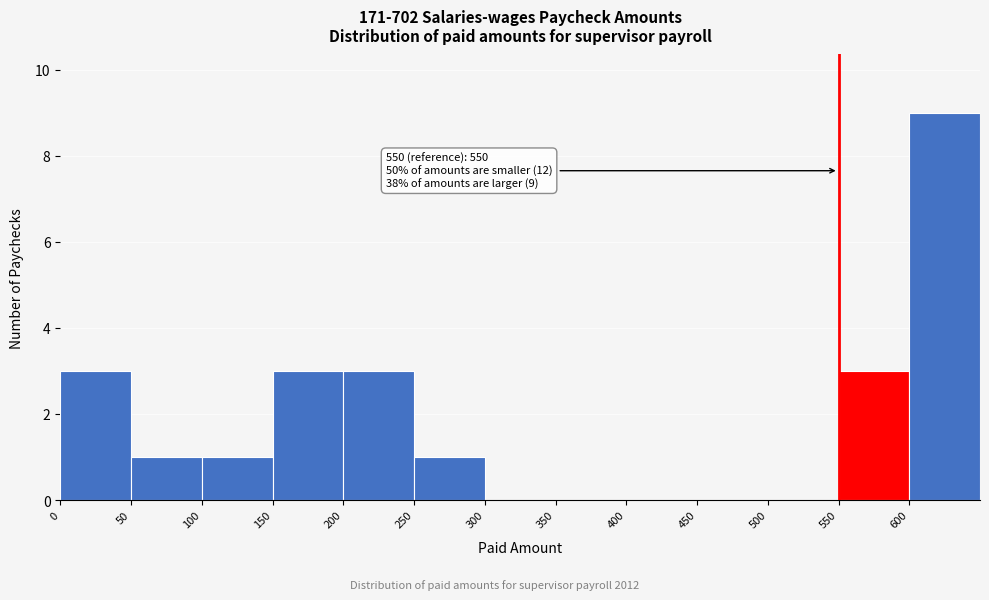

Which range on the x-axis has the tallest bar?

600 to 650